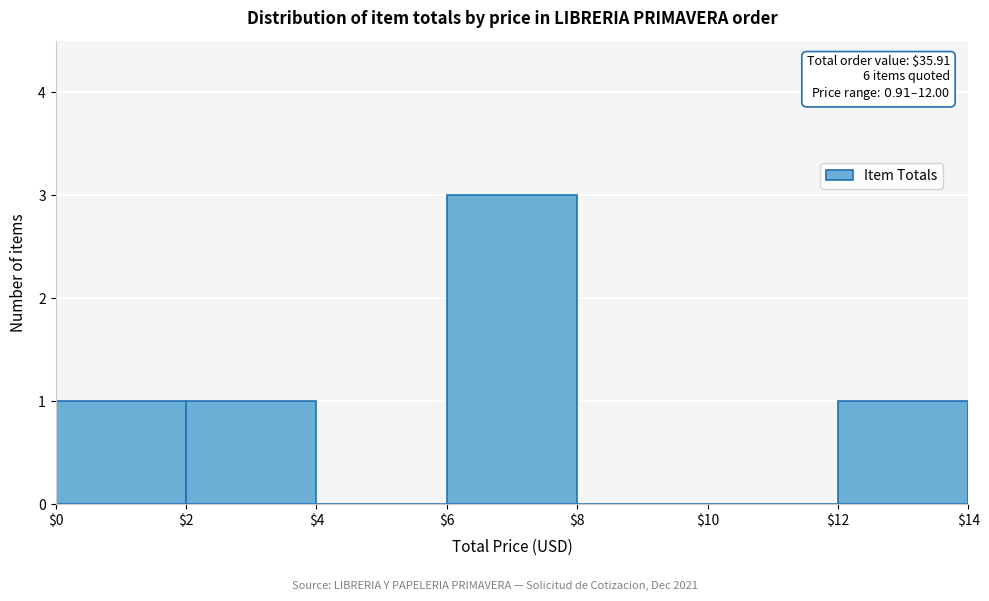

Which range on the x-axis has the tallest bar?

$6 to $8